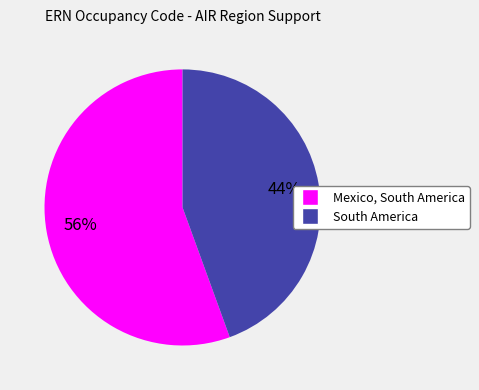

To the nearest percent, what portion does South America represent?

44%